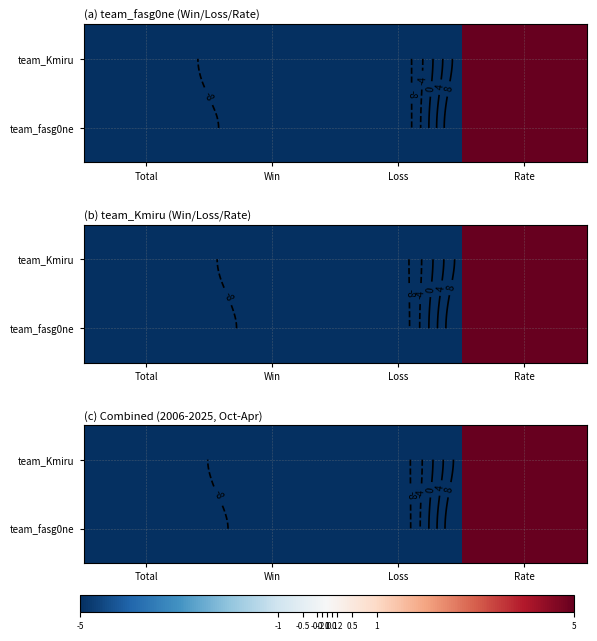

The team_fasg0ne series shows -6.2 at Win. True or false?

False